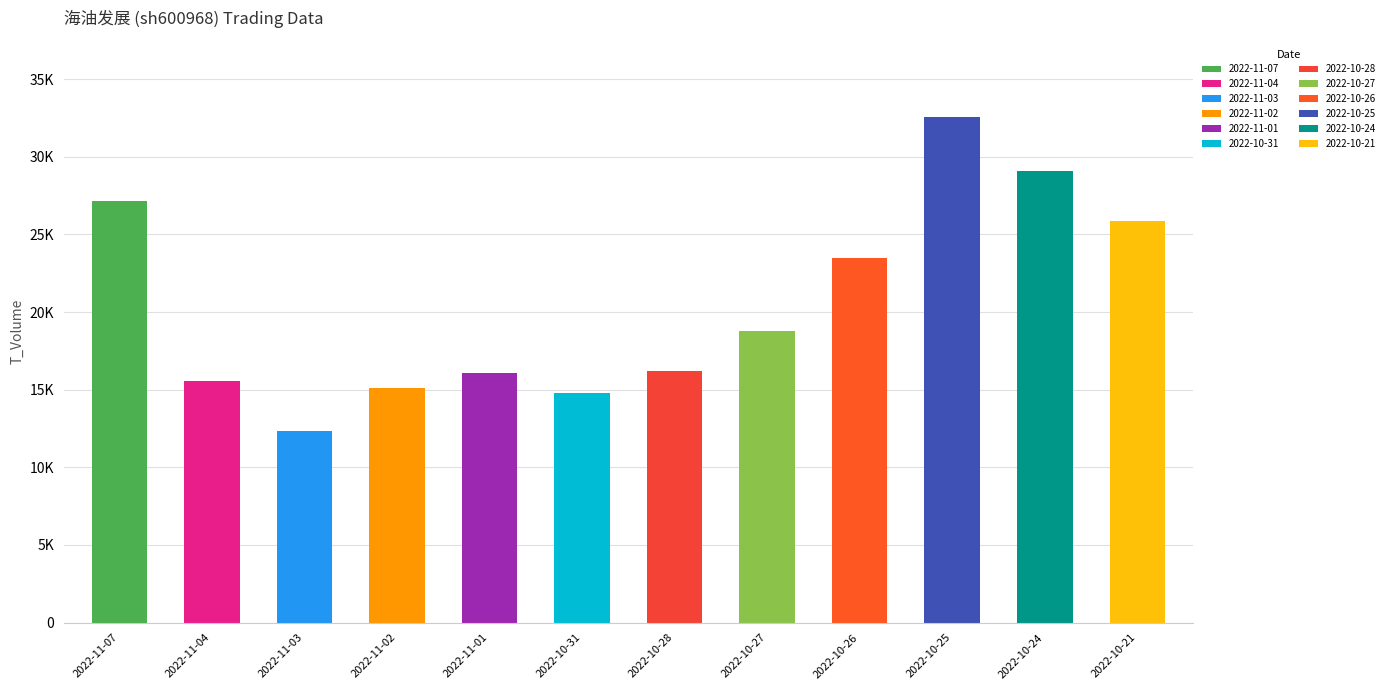

What position from the left is 2022-10-27?

8